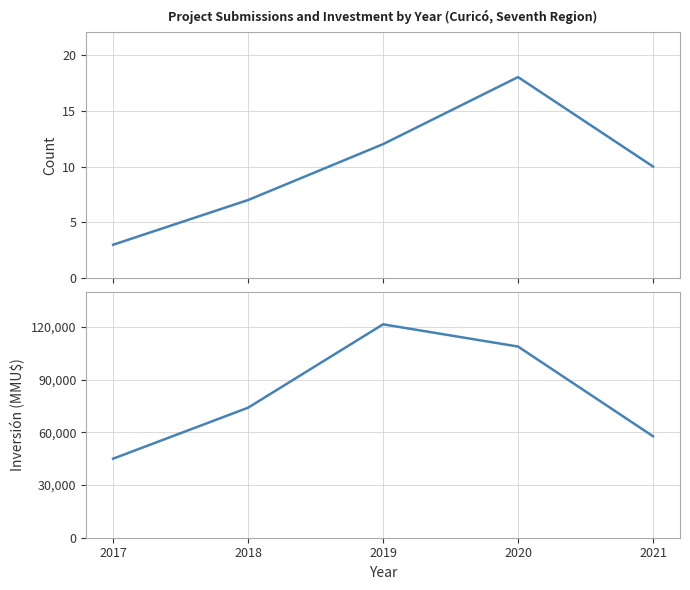

Which series has the largest total across all categories?

Inversión(MMU$)